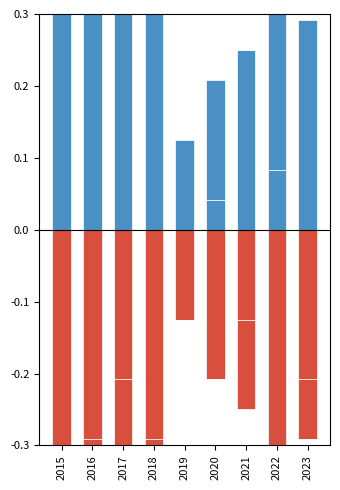

How many values are below -1?

6